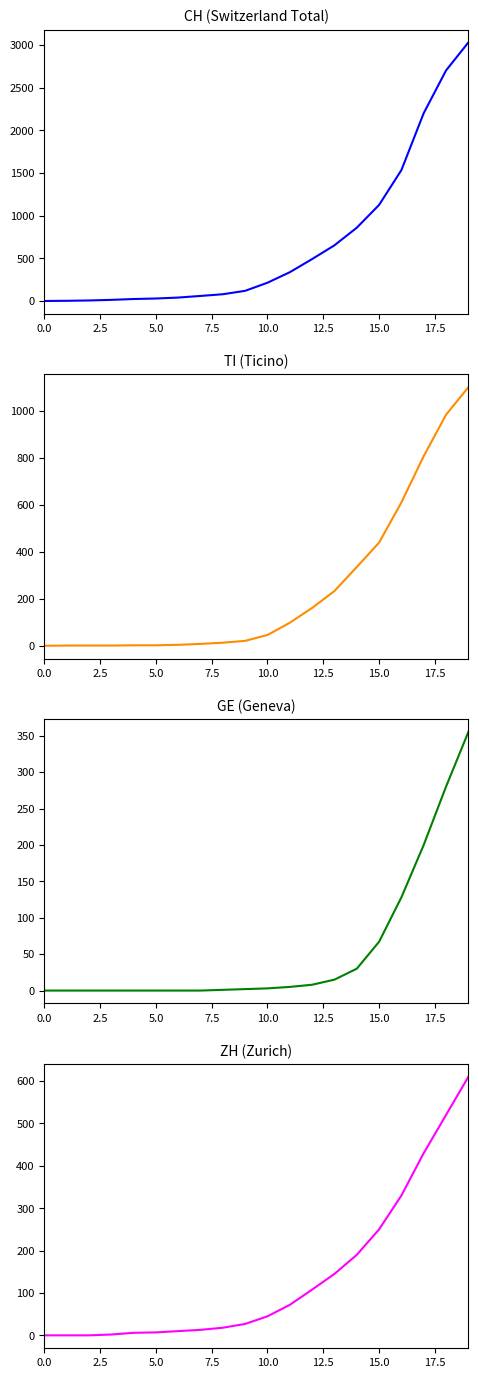

True or false: TI and CH intersect in this chart.

False